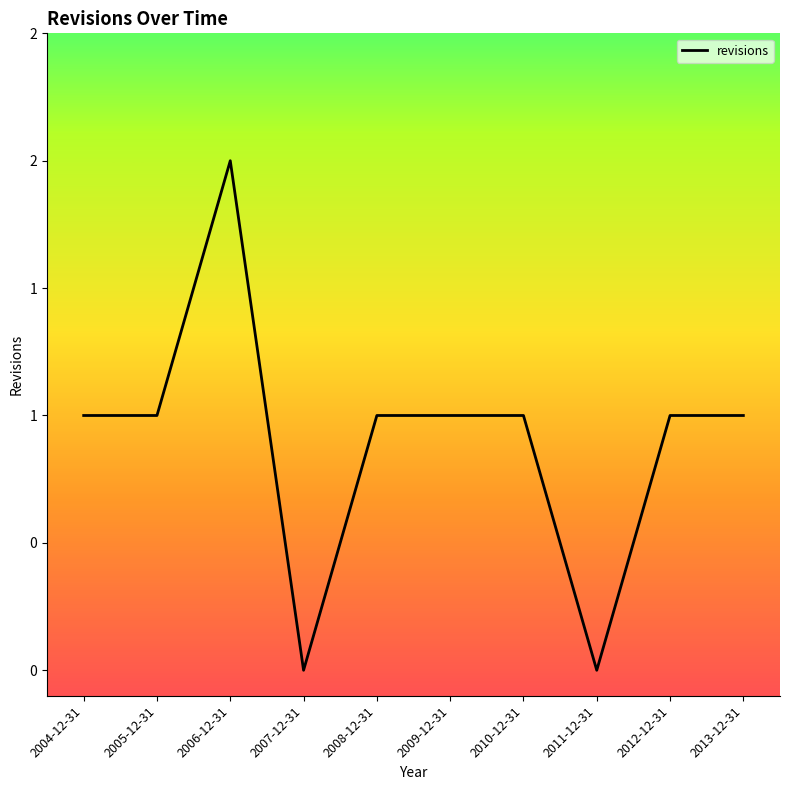

Does the chart have visible grid lines?

No